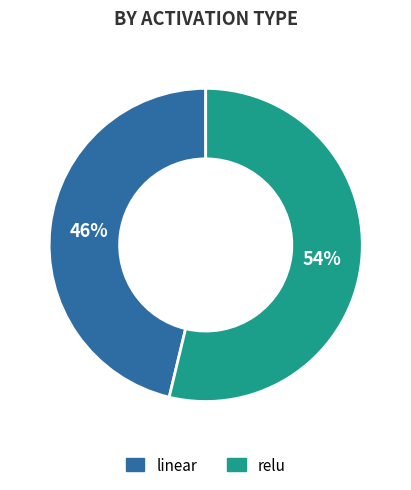

Which slice is the largest?

relu